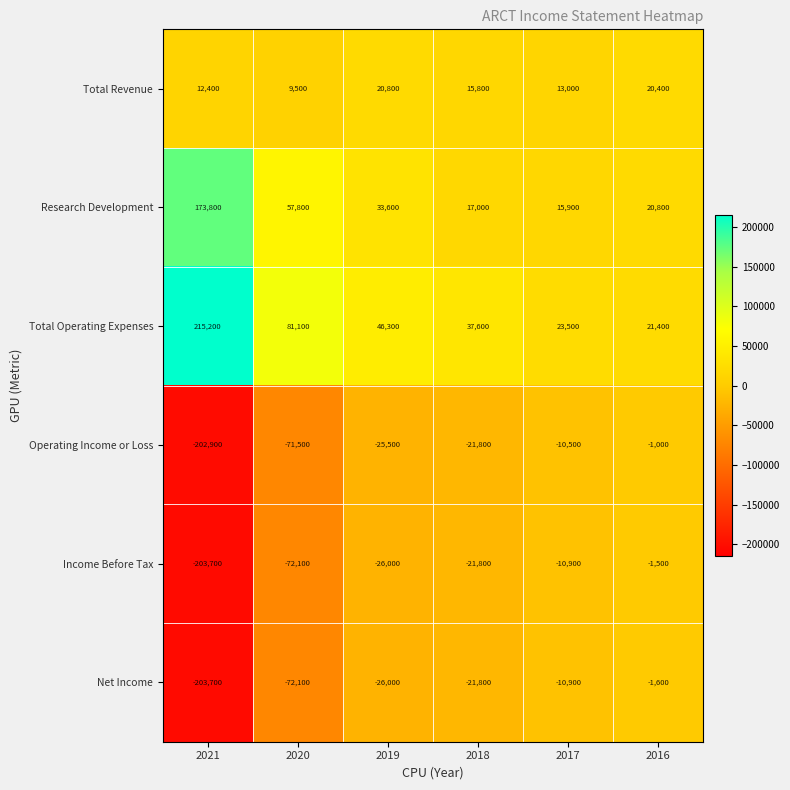

What is the difference between the highest and lowest values at 2016?

23000